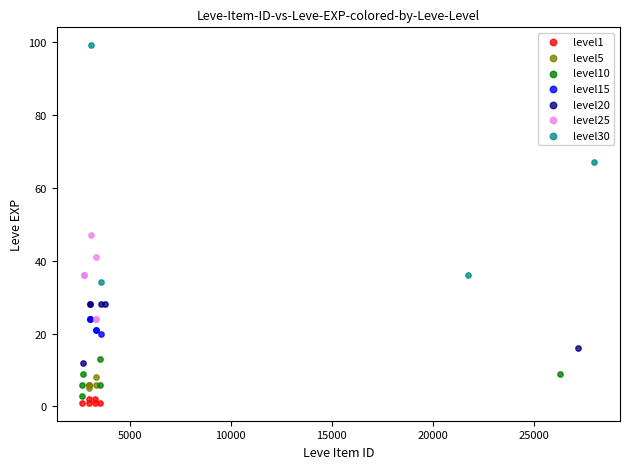

Which series reaches the maximum Y coordinate?

level30